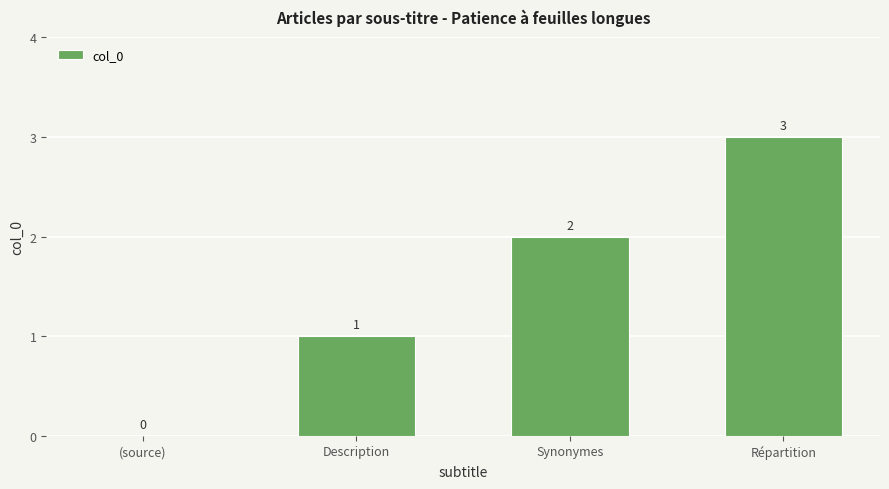

What is the greatest value displayed?

3